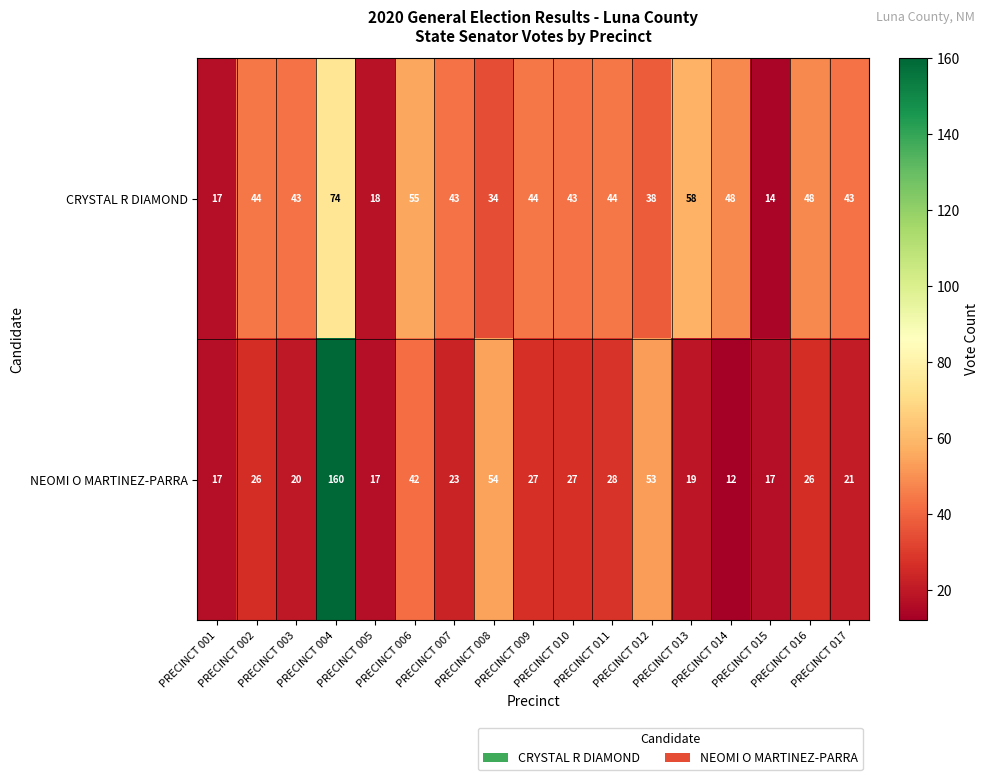

Between PRECINCT 002 and PRECINCT 017, which series saw the biggest shift?

NEOMI O MARTINEZ-PARRA